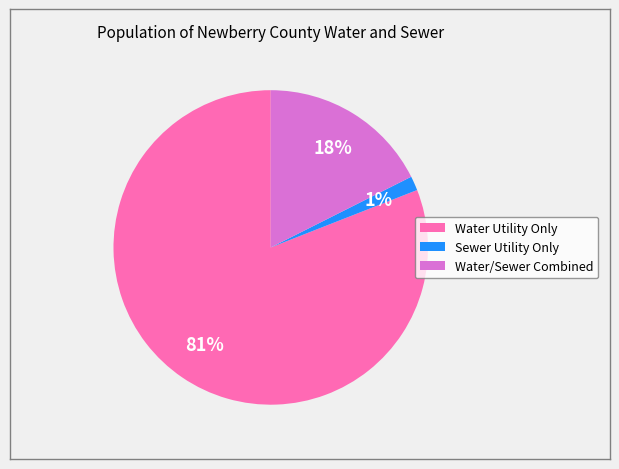

To the nearest percent, what portion does Sewer Utility Only represent?

1%